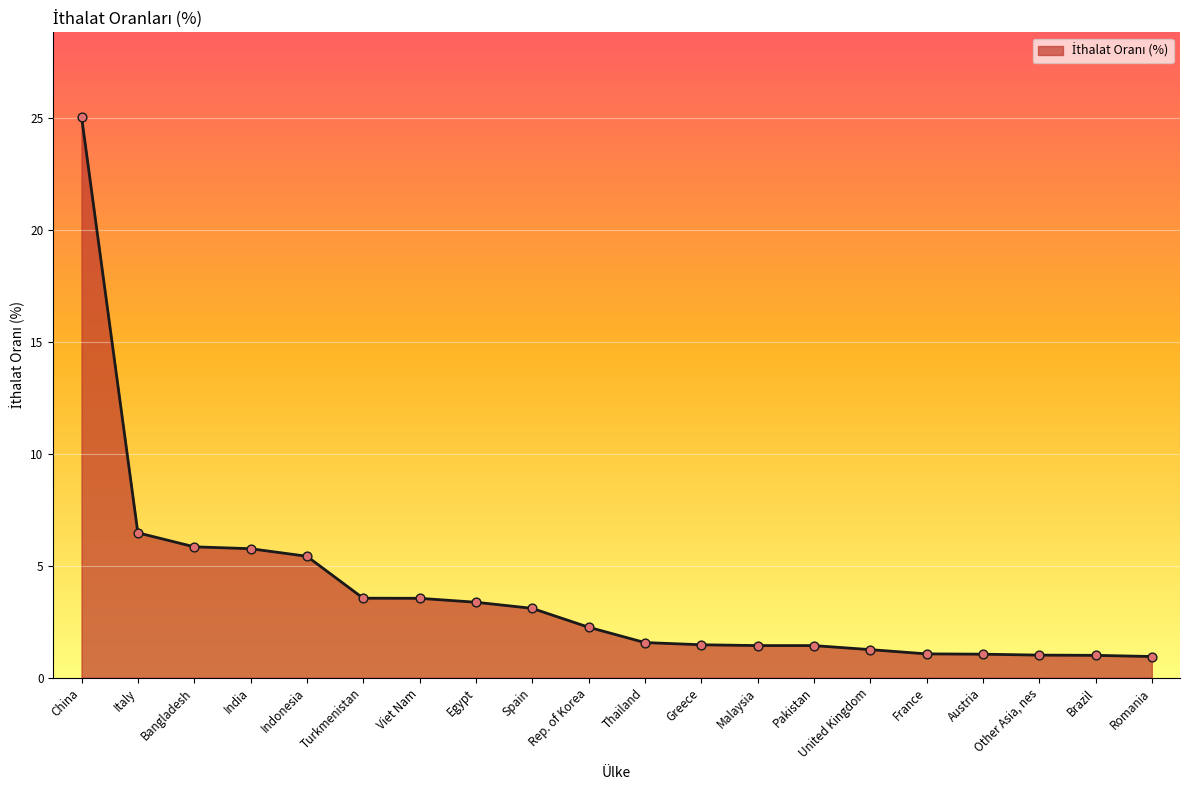

Approximately how many times larger is the value at Bangladesh compared to India?

1.0